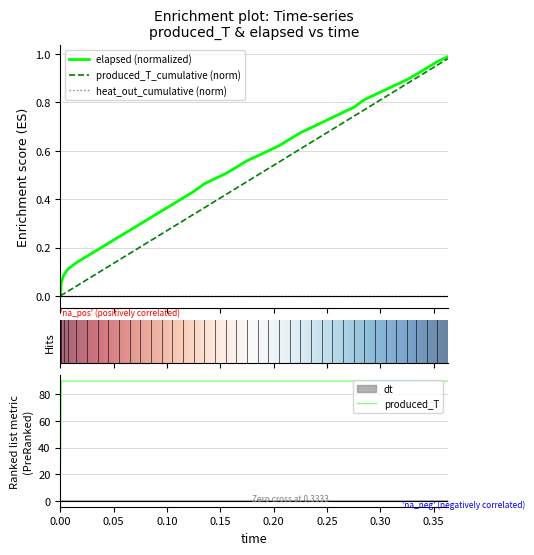

Which series has the largest total across all categories?

produced_T